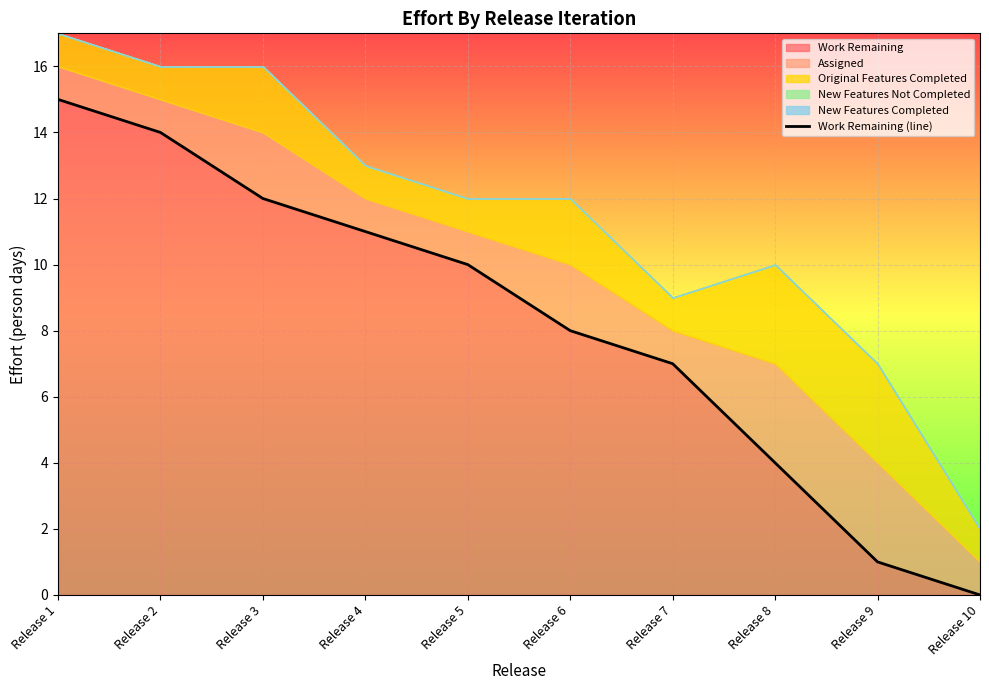

Rank the categories by value from highest to lowest.

Release 1, Release 2, Release 3, Release 4, Release 5, Release 6, Release 7, Release 8, Release 9, Release 10